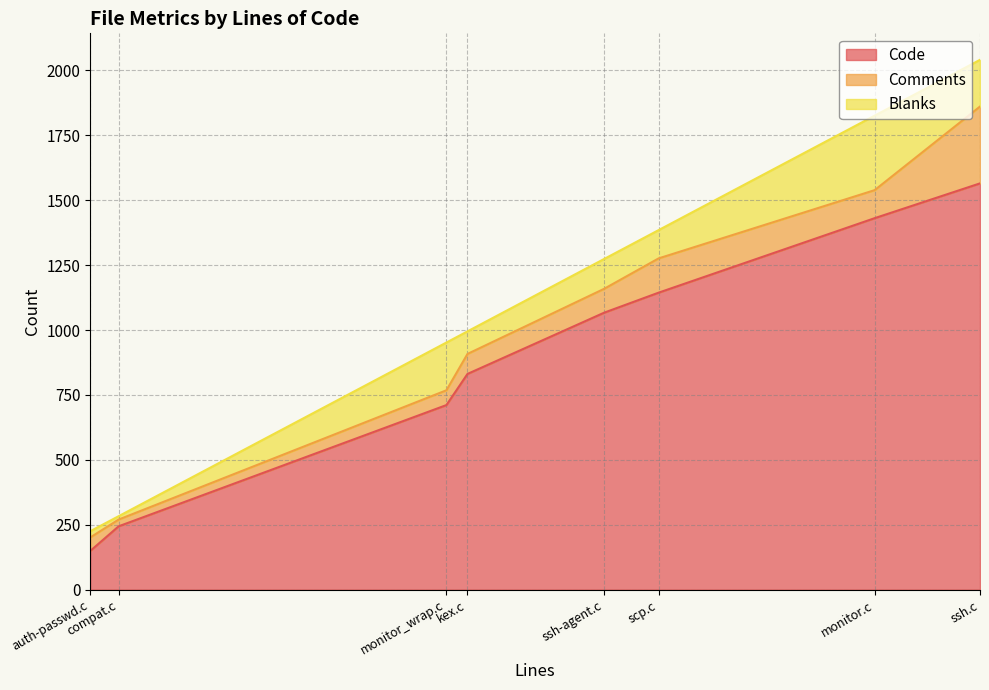

Where is Comments nearest to the value 161?

scp.c